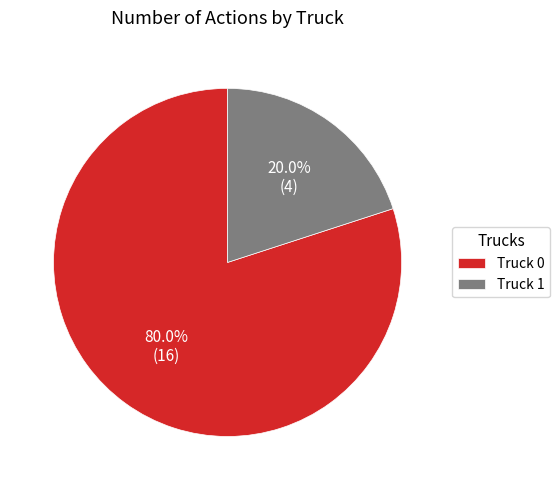

The Truck 0 slice represents 67% of the pie. True or false?

False